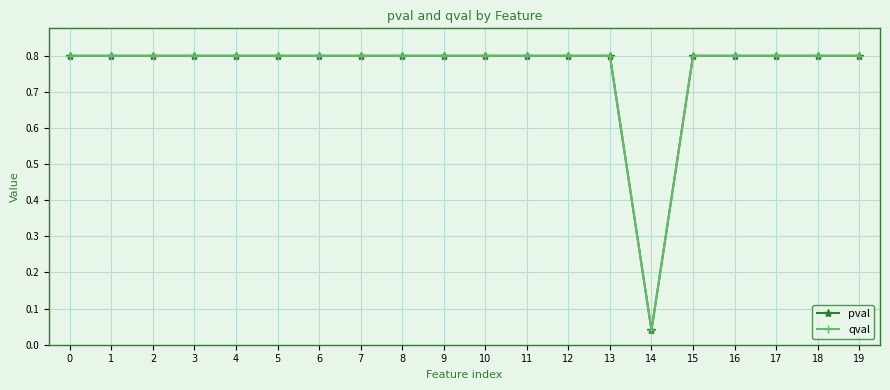

What is the value of the pval point at the 12th from the left?

0.8